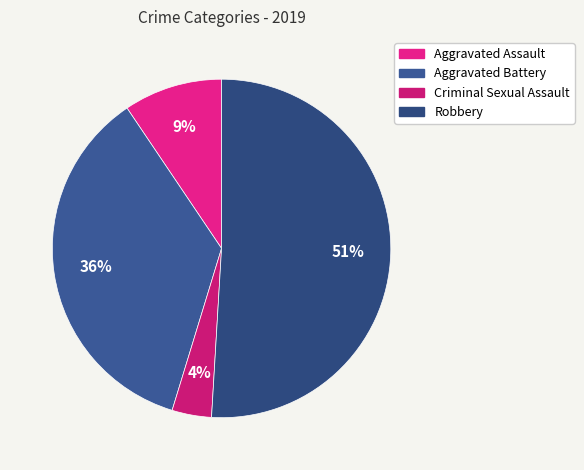

How many slices are in this pie chart?

4